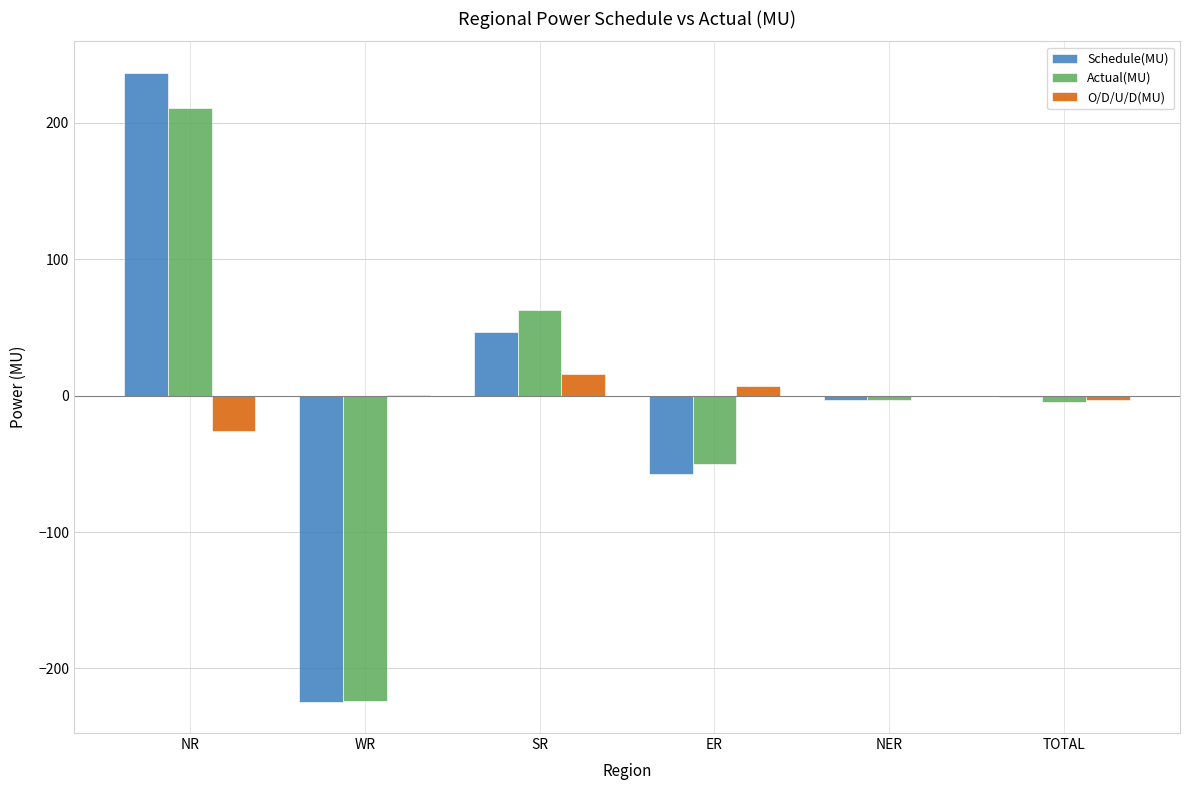

How many distinct data groups are displayed?

3